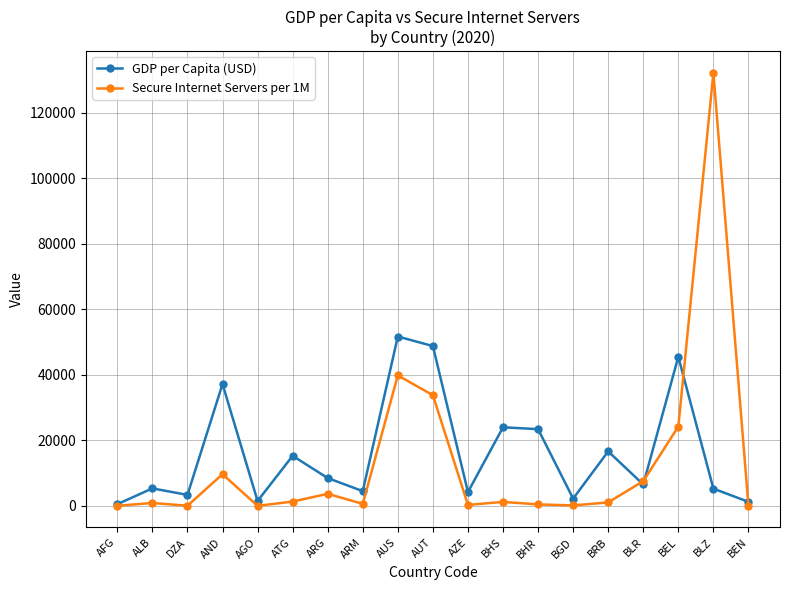

What is the label of the 14th point from the right?

ATG